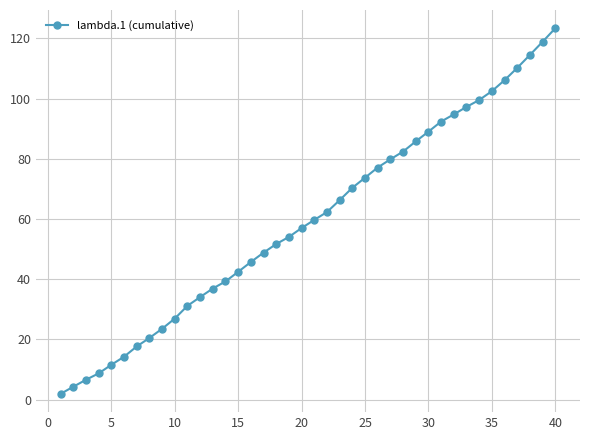

What is the difference between the maximum and second lowest values?

119.1